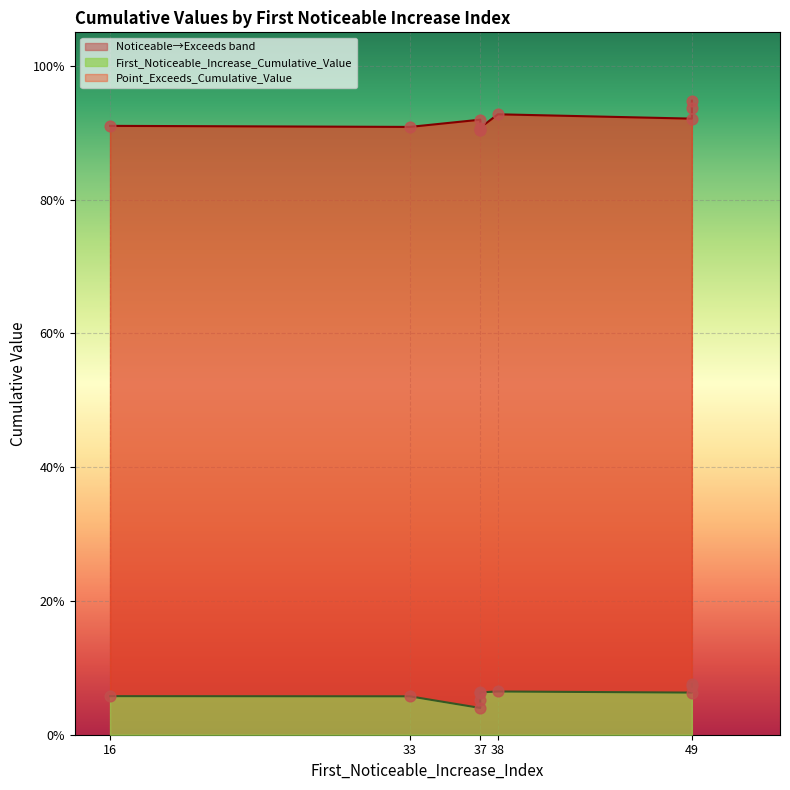

Which series contains the lowest Y value?

First_Noticeable_Increase_Cumulative_Value